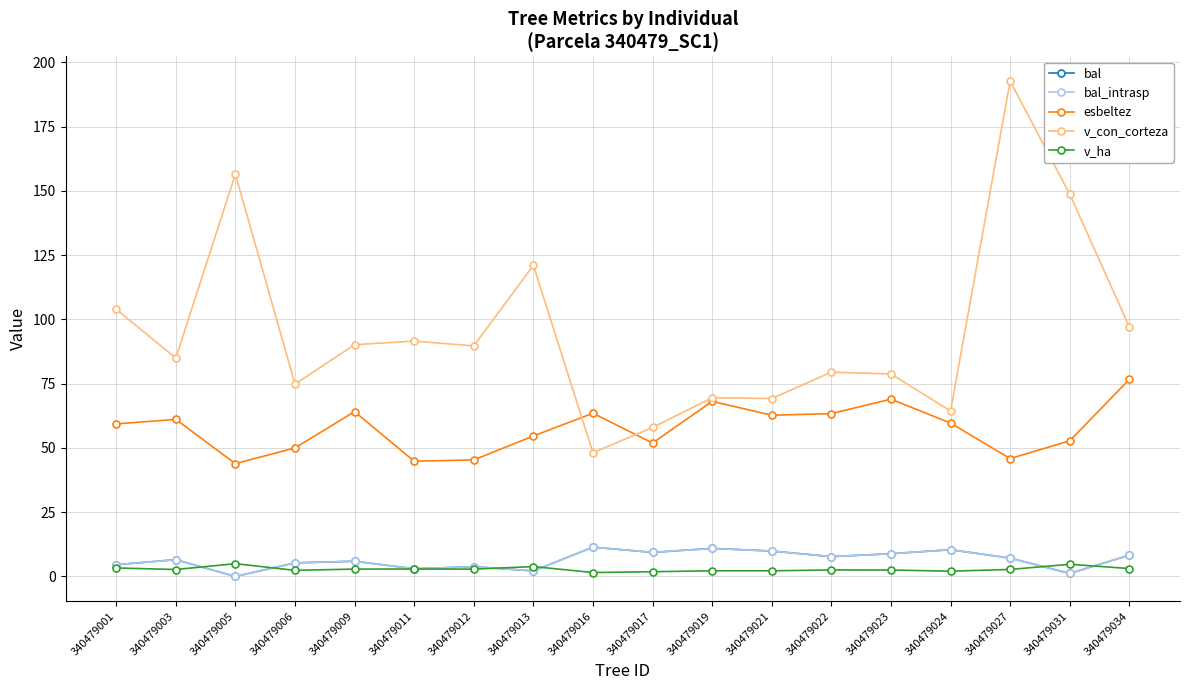

Where is bal nearest to the value 5?

340479006